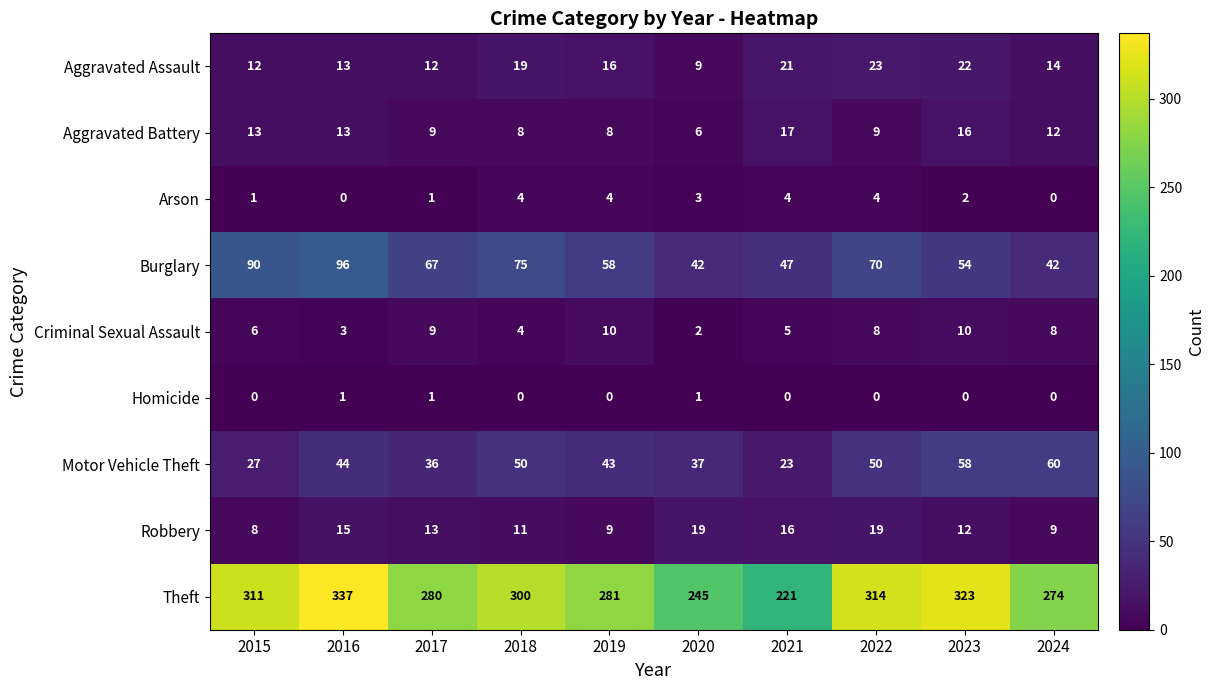

What is the minimum value for Robbery?

8